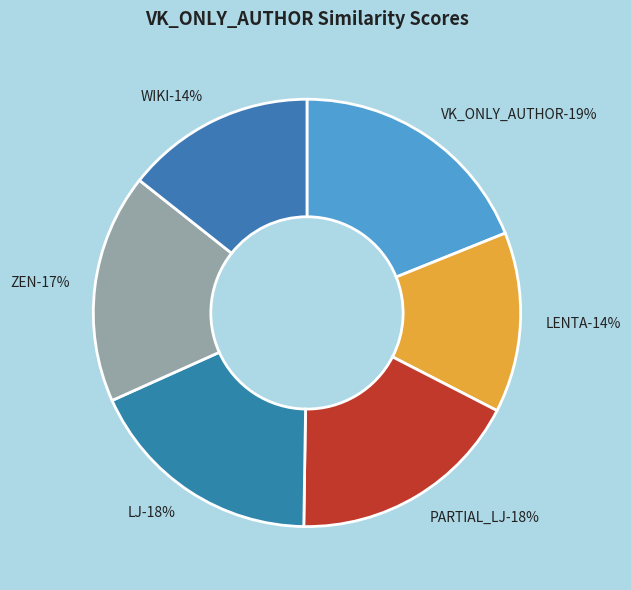

True or false: PARTIAL_LJ accounts for 30% of the total.

False